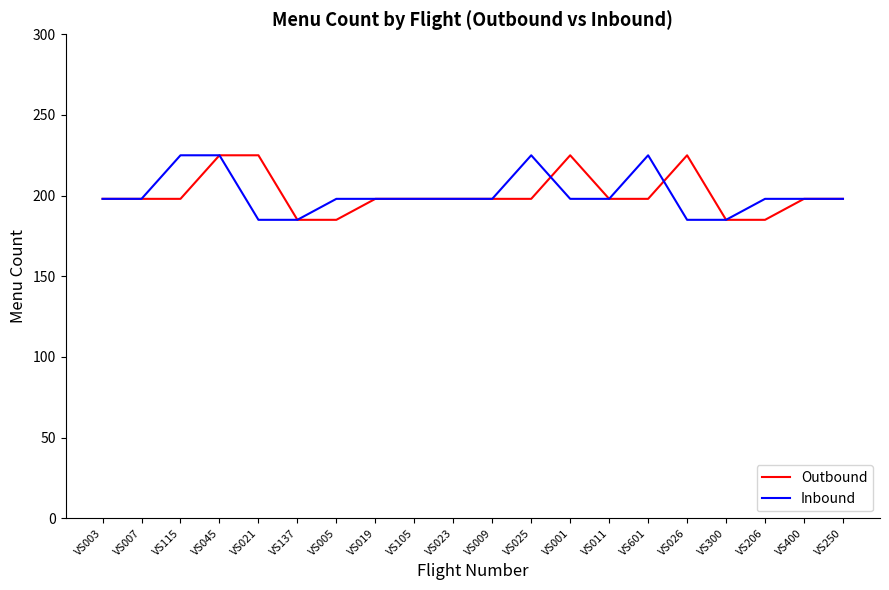

What are all the series names shown in the legend?

Outbound, Inbound